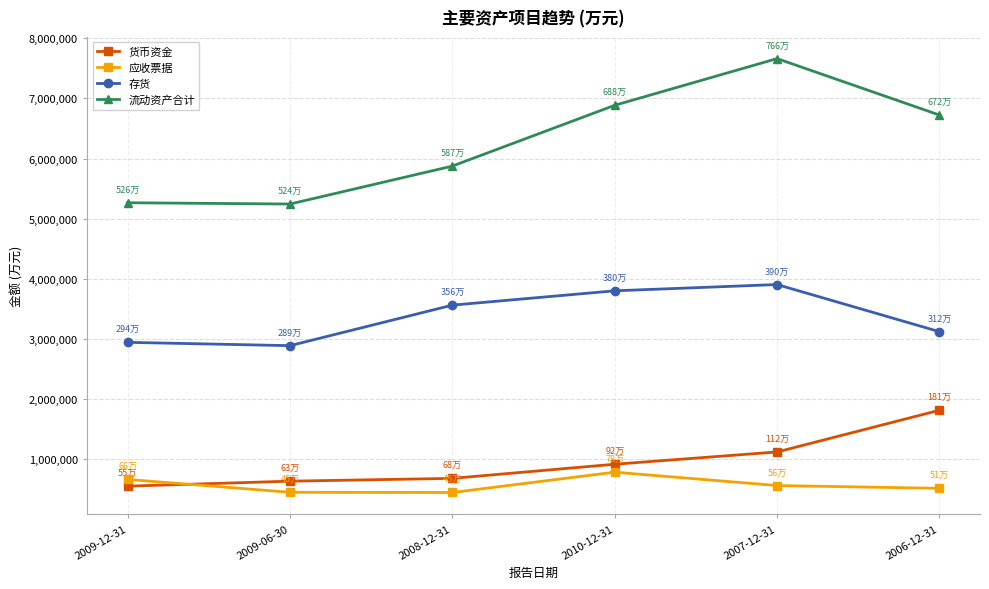

How many lines are shown in the chart?

4